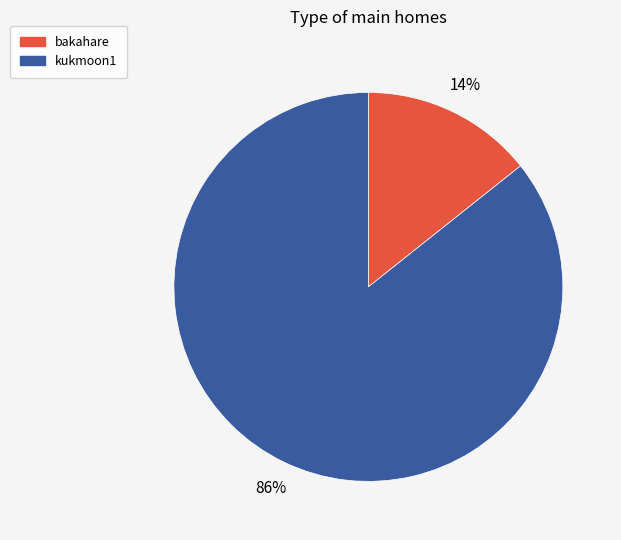

What percentage is the kukmoon1 slice, to the nearest percent?

86%